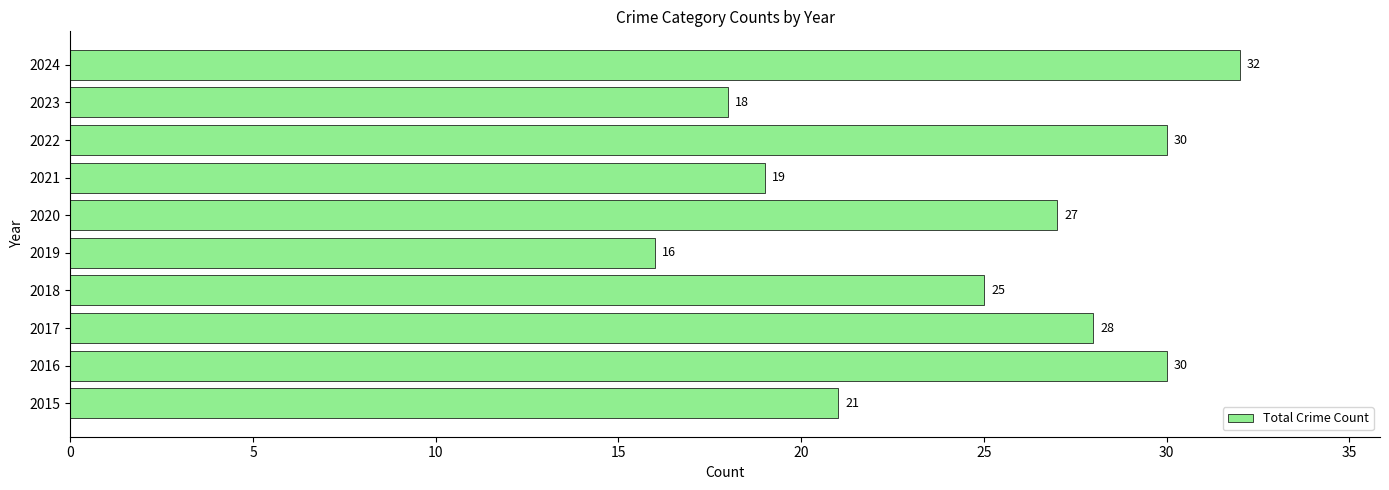

Read the value at 2020.

27